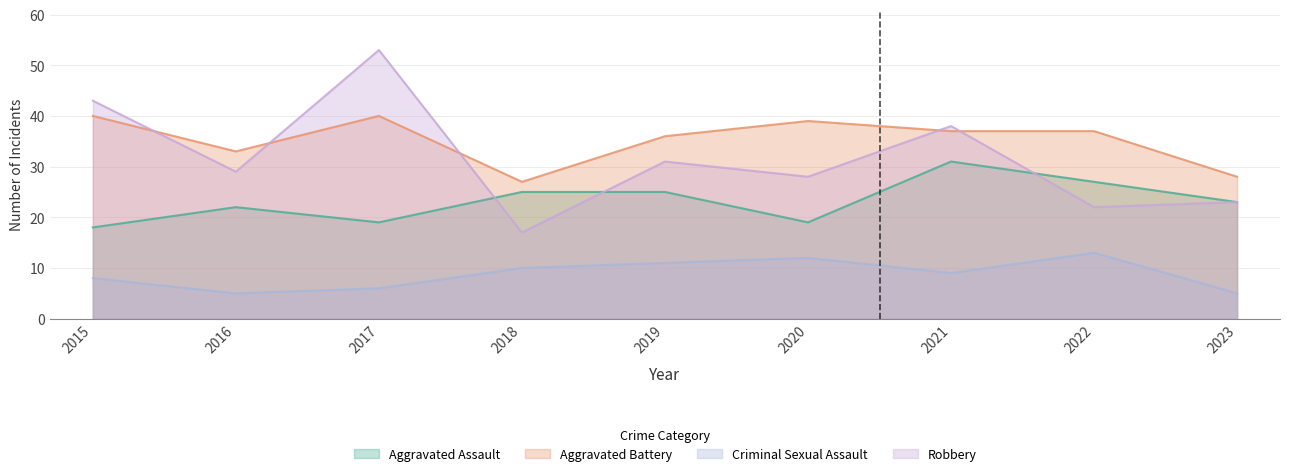

How many interior local valleys does the Aggravated Battery series have?

2